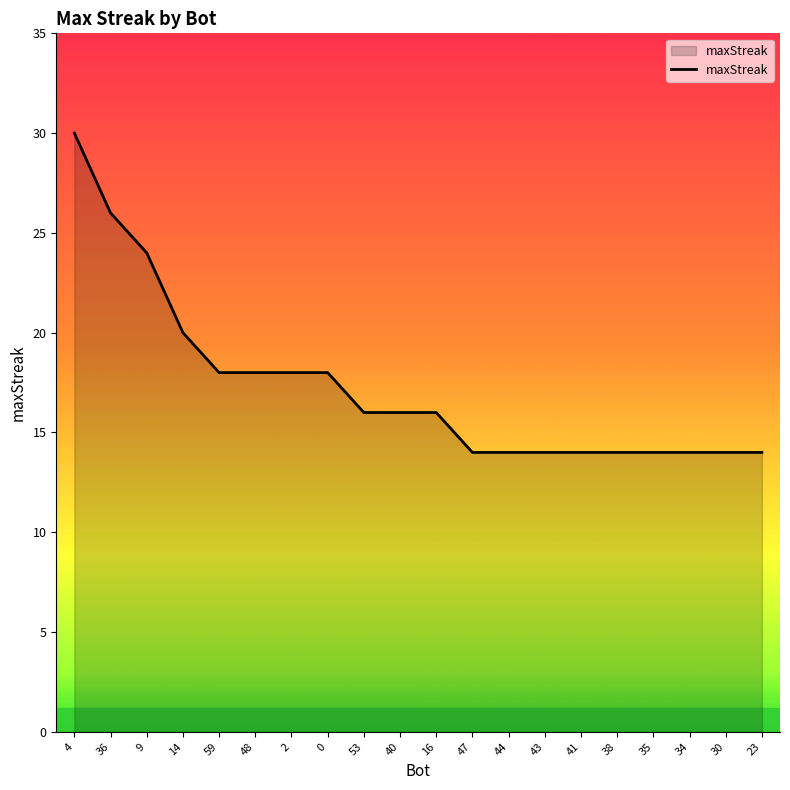

What is the change in value from 48 to 30?

-4